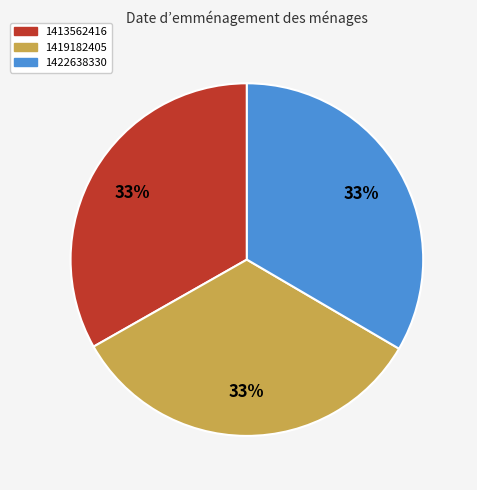

To the nearest percent, what is the average slice percentage?

33%